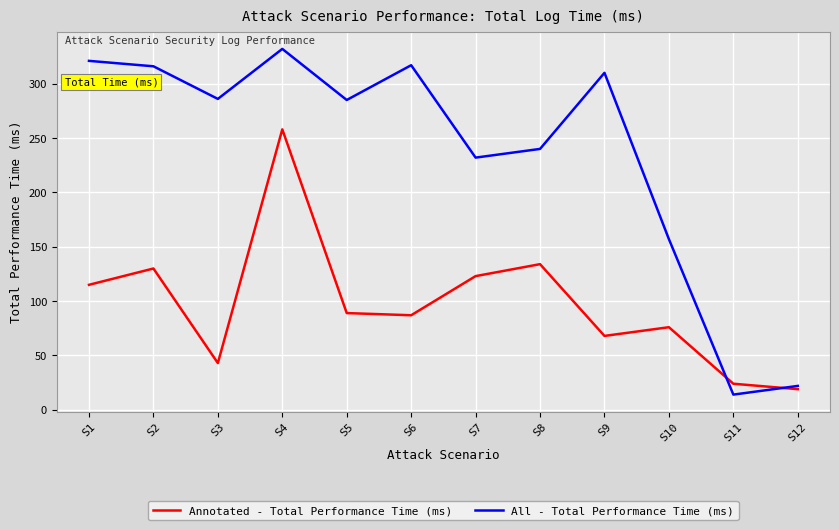

Rank the series by their average value, from highest to lowest.

All - Total Performance Time (ms), Annotated - Total Performance Time (ms)